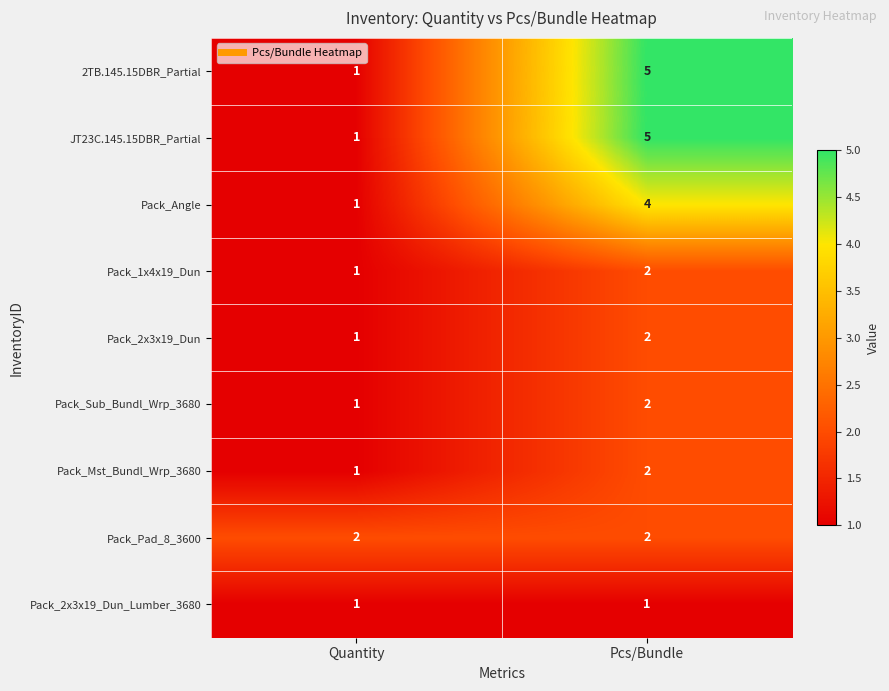

How many data points does each series have?

2